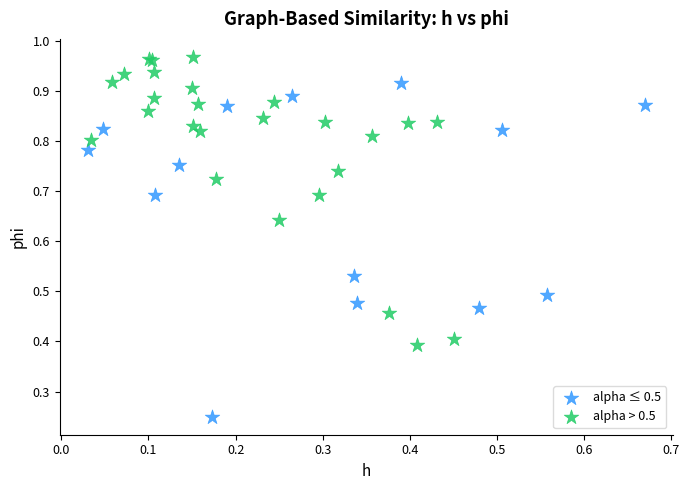

Which series has the largest Y range (max minus min)?

alpha ≤ 0.5